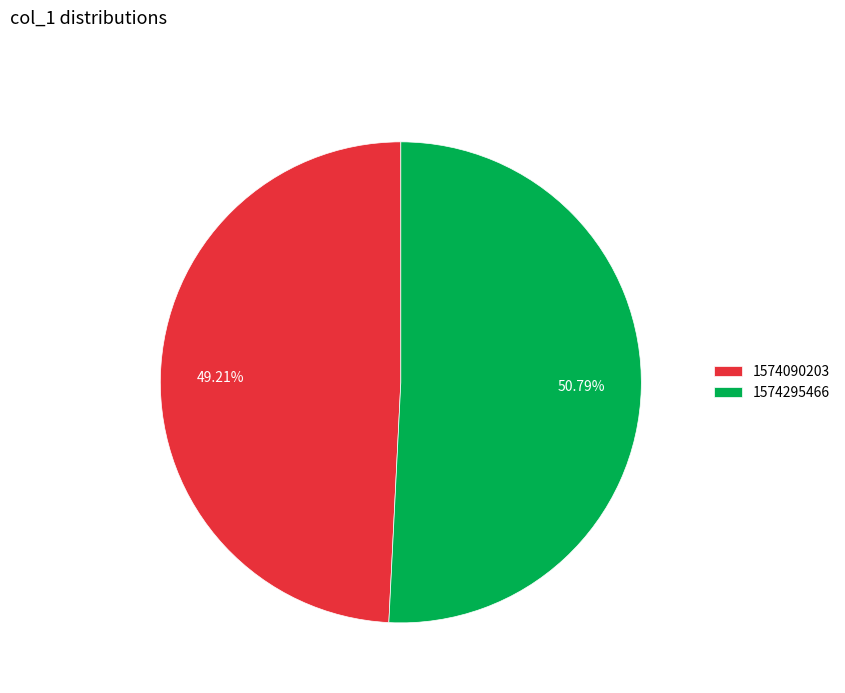

Is it true that 1574295466 is 51% of the pie?

True